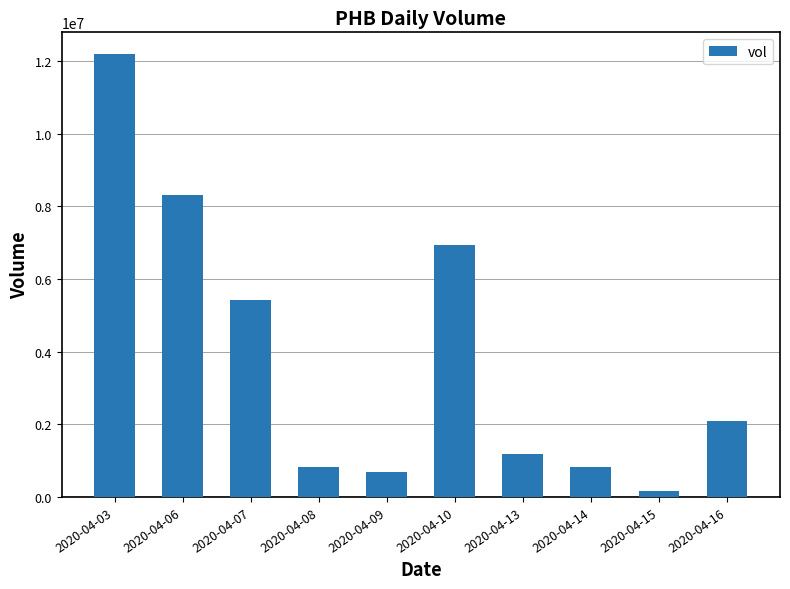

What is the change in value from 2020-04-08 to 2020-04-16?

+1270200